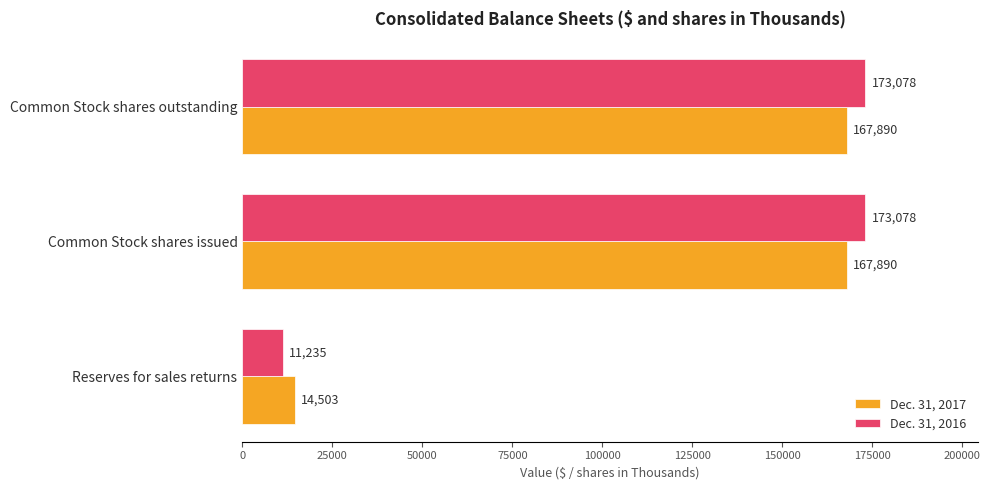

What is the sum of all Dec. 31, 2017 values?

350283